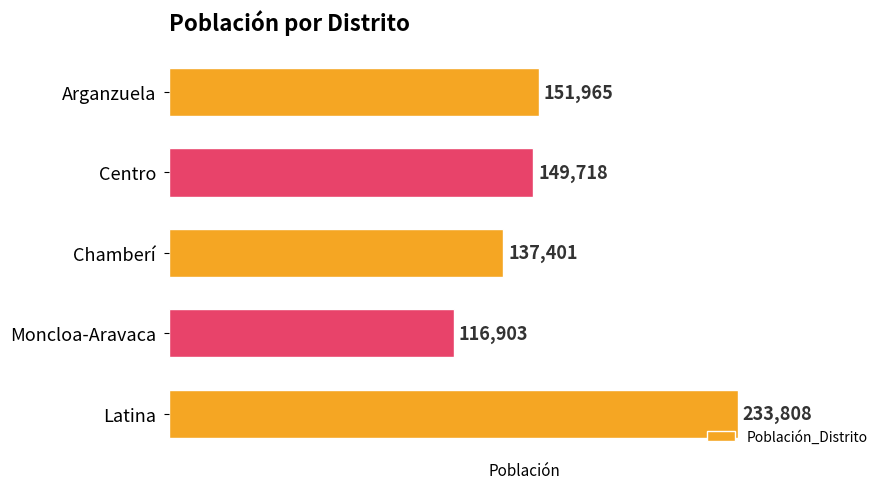

At which category does the chart reach its minimum across all series?

Moncloa-Aravaca